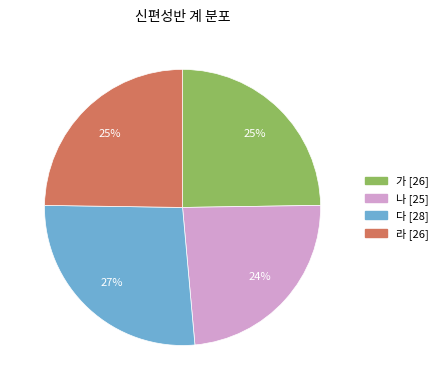

What percentage is the 다 slice, to the nearest percent?

27%